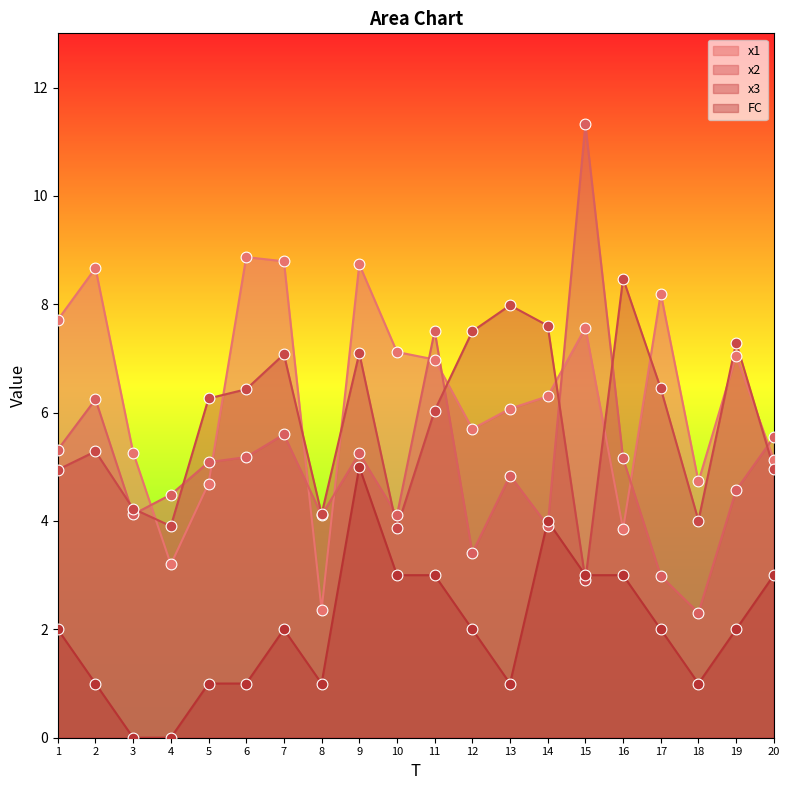

Which series has the largest Y range (max minus min)?

x2